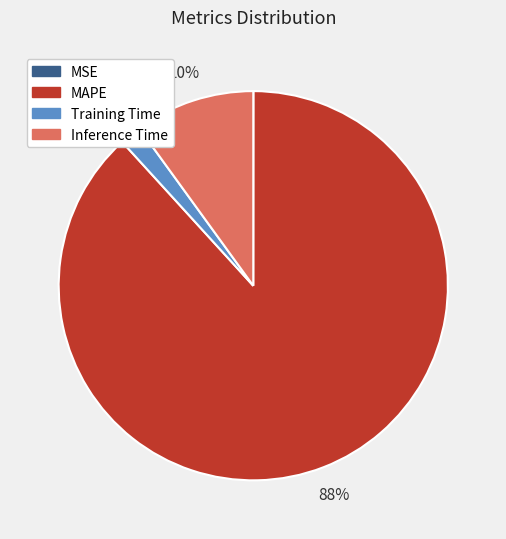

To the nearest percent, what is the difference between the Inference Time and Training Time slice percentages?

8%